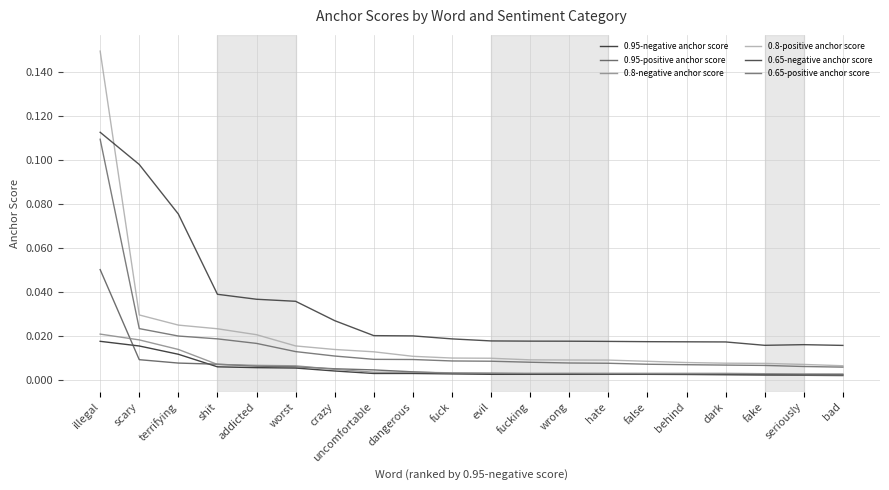

What is the label of the 7th point from the left?

crazy